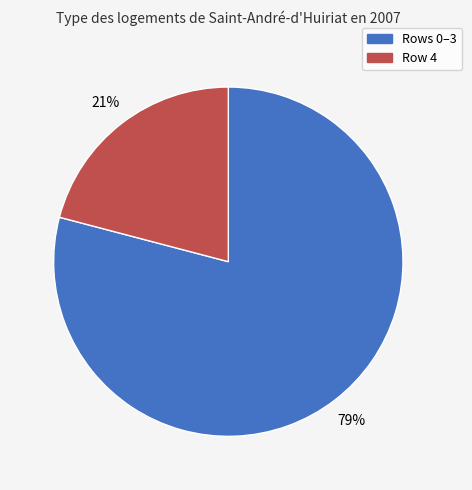

To the nearest percent, what is the average slice percentage?

50%